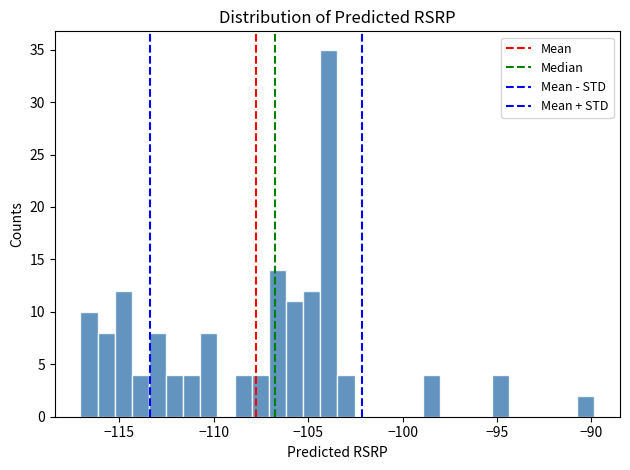

Around what value on the x-axis is the tallest bar? Give the approximate position of its centre, as read against the axis.

-104.0